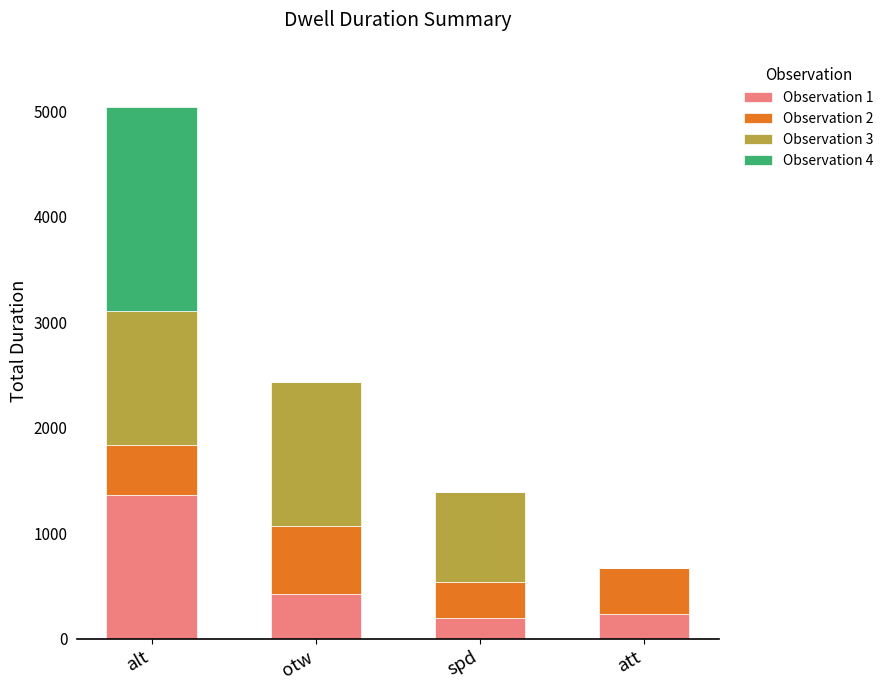

What is the total value across all series at att?

671